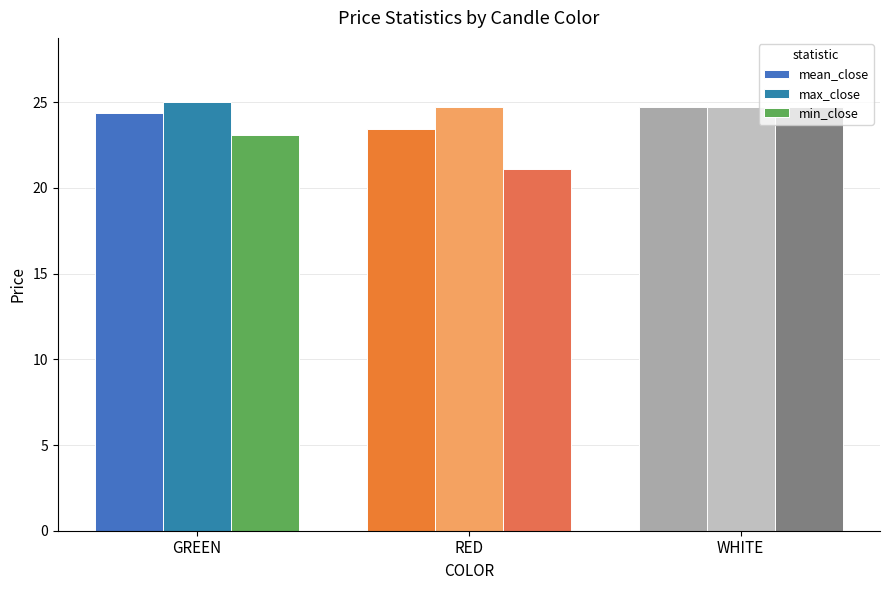

Which series has the largest total across all categories?

max_close